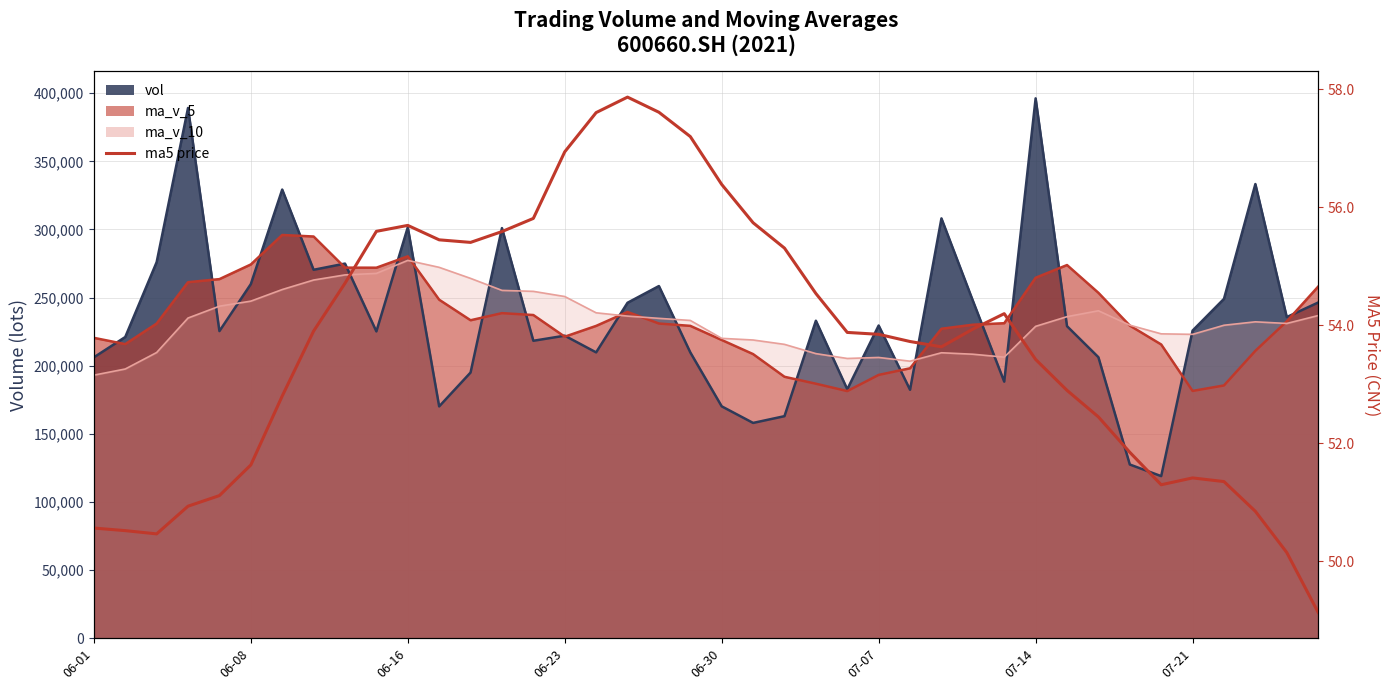

What is the sum of the values at 06-08 and 26?

104.2